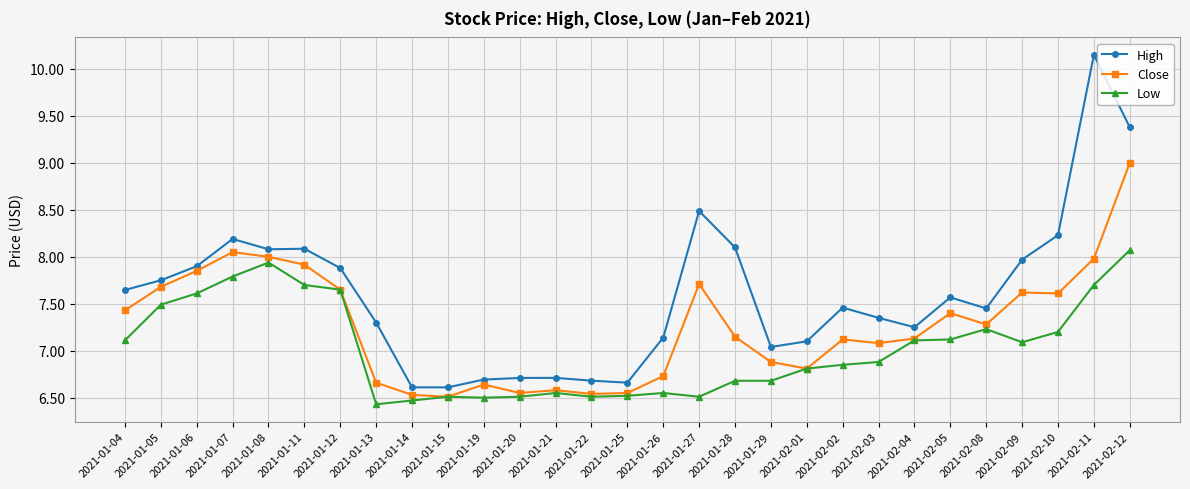

What is the difference between the maximum and minimum values in the Low series?

1.6